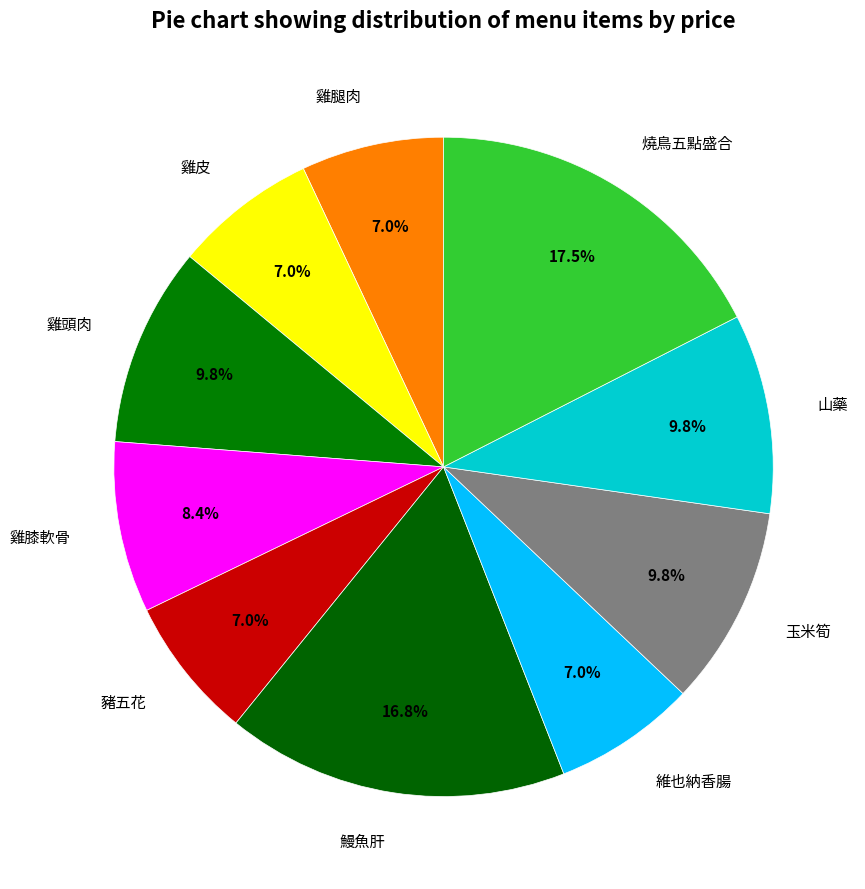

To the nearest percent, what is the combined percentage of 鰻魚肝 and 雞皮?

24%